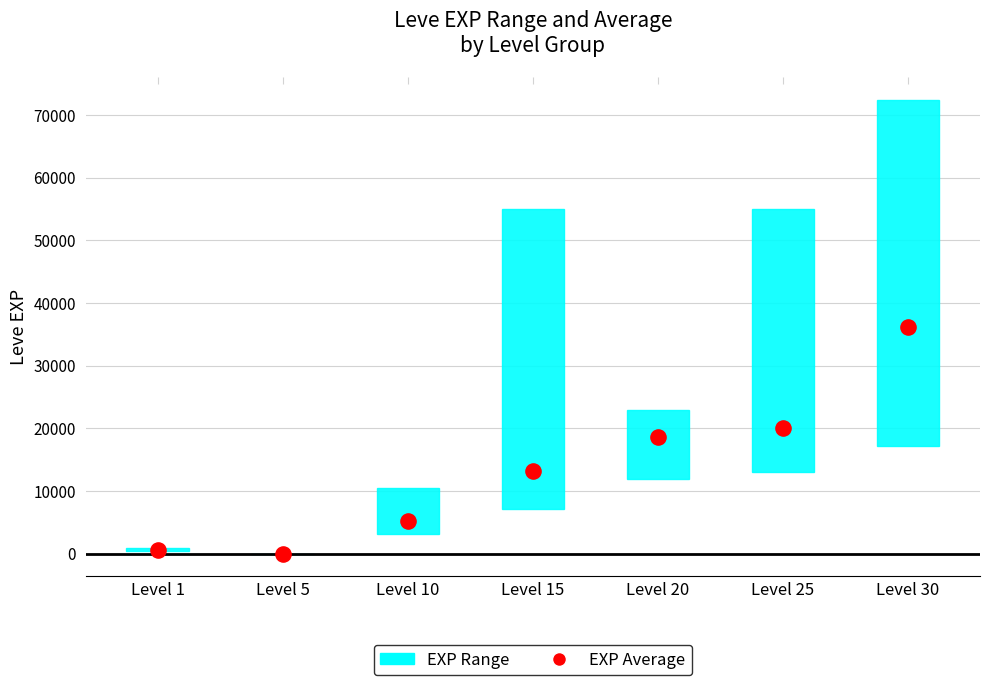

Between Level 25 and Level 15, which is larger?

Level 25